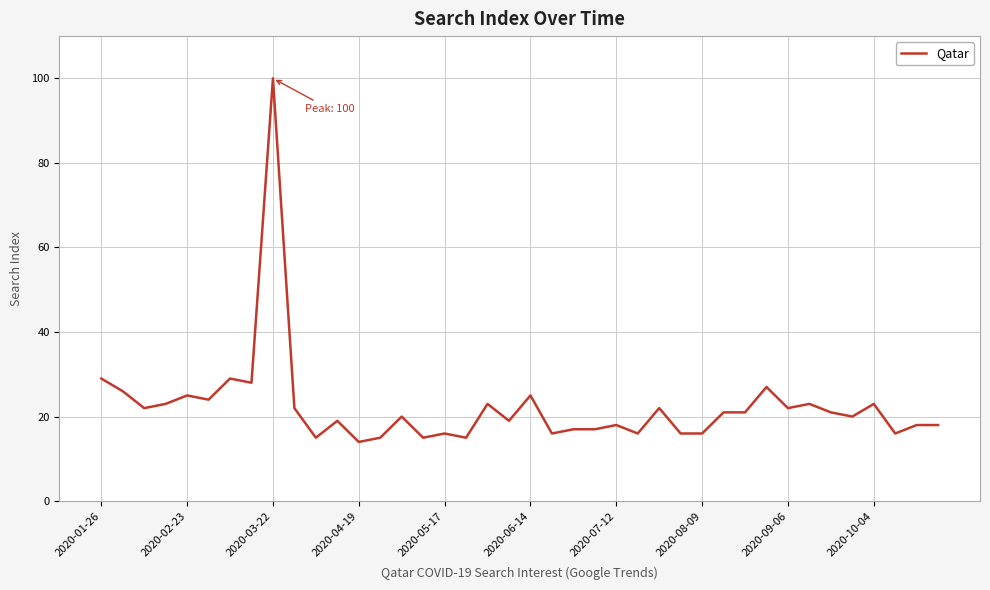

What is the smallest value displayed?

14